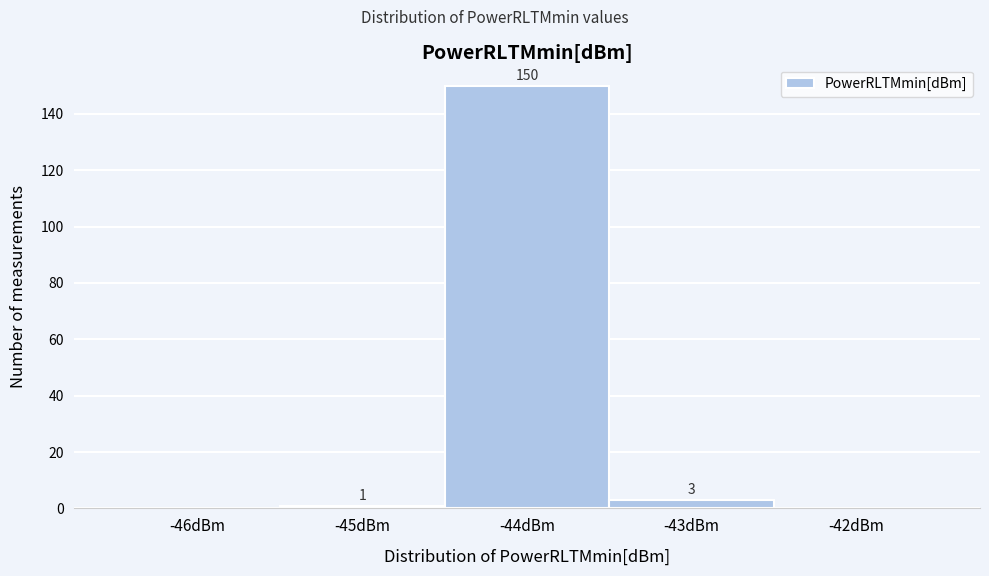

Reading right to left, transcribe all the data shown in this chart.

-42dBm=0	-43dBm=3	-44dBm=150	-45dBm=1	-46dBm=0